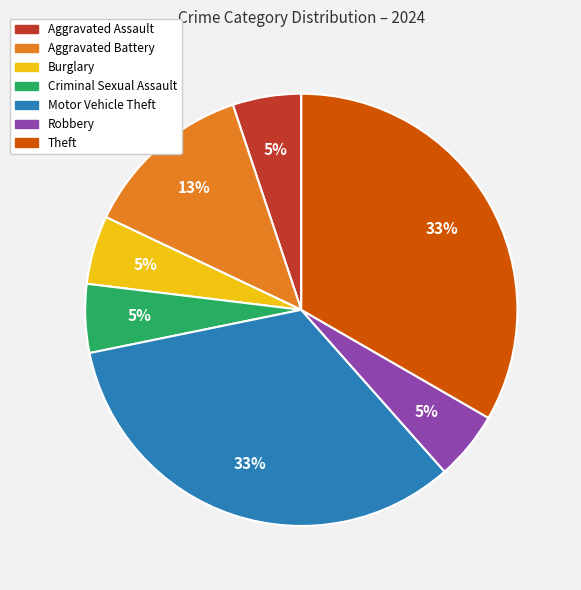

Count the number of slices in the pie.

7